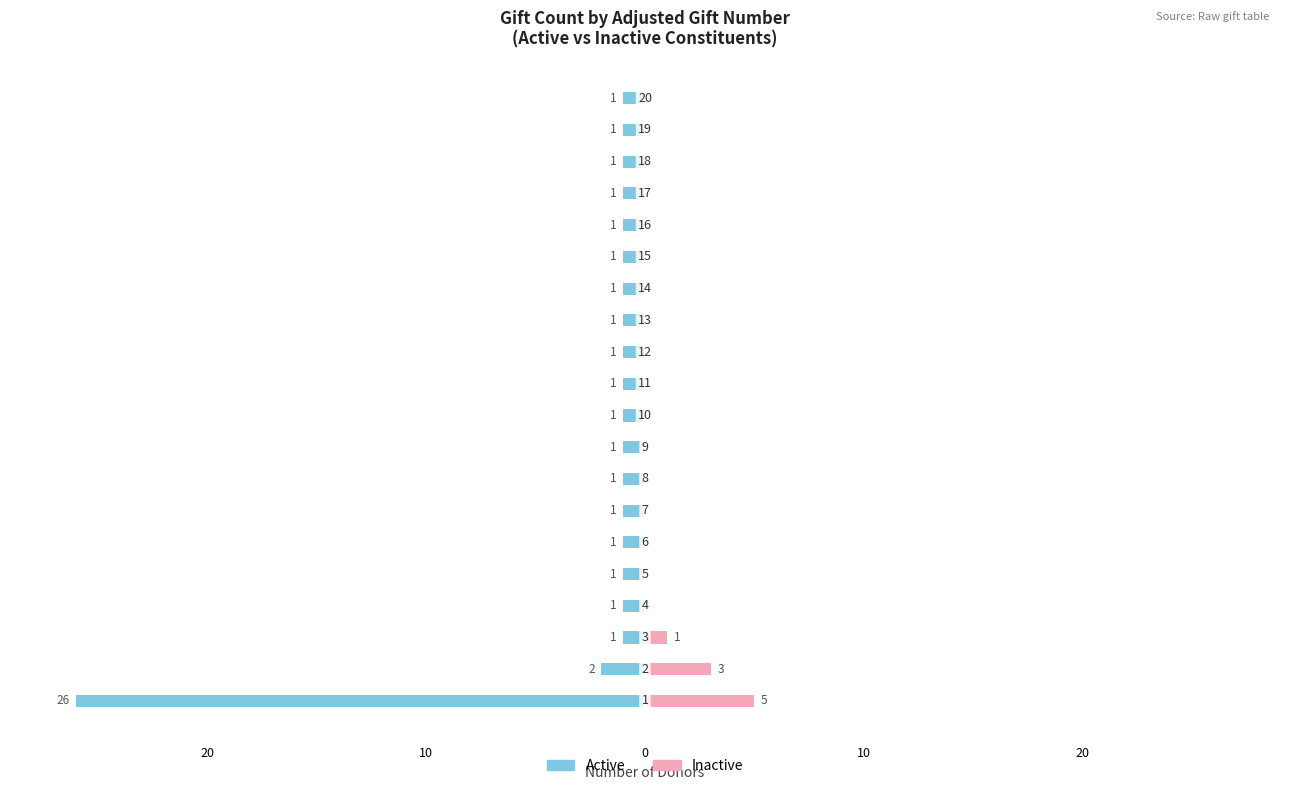

List the series in order of their overall mean, highest first.

Inactive, Active